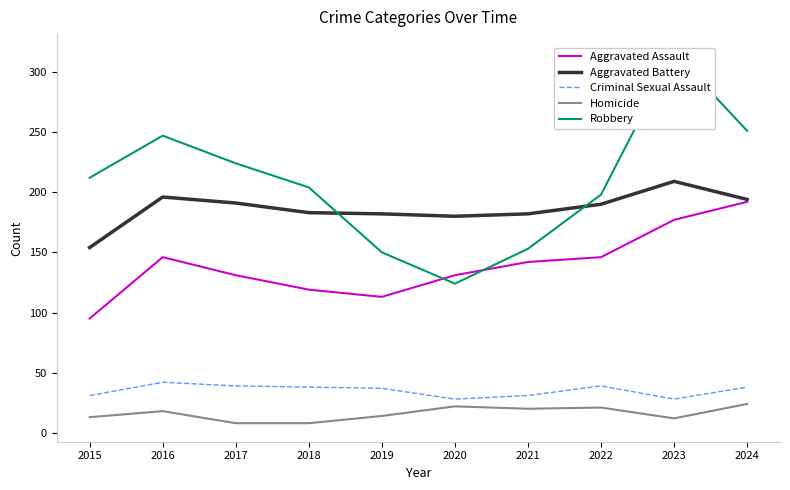

Is the value of Criminal Sexual Assault at 2021 greater than the value of Robbery at 2024?

No